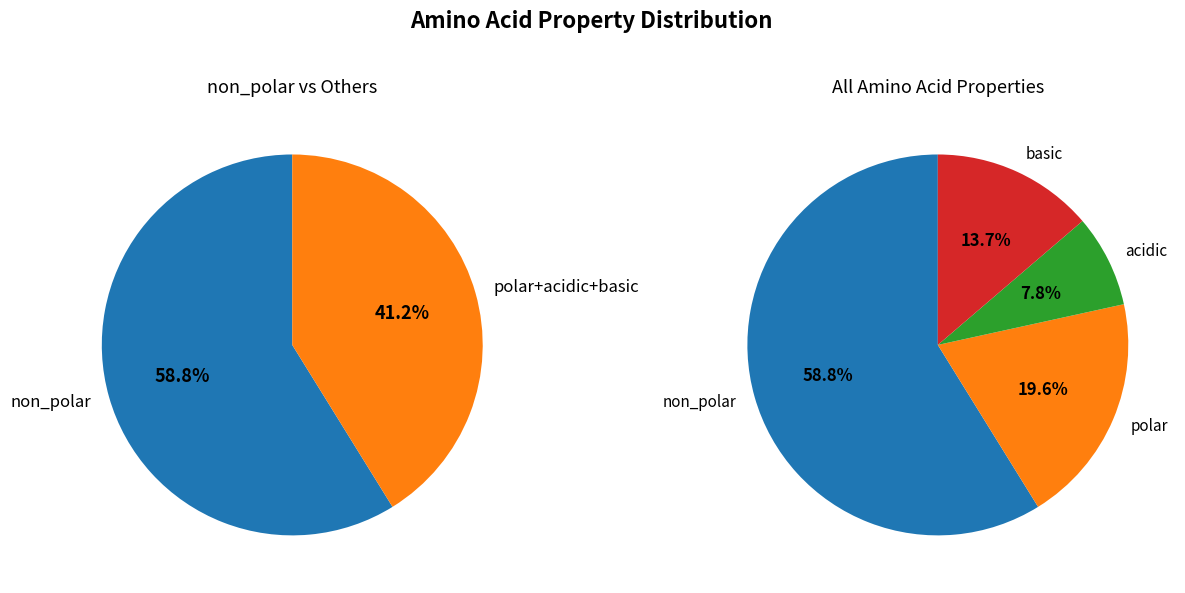

Is it true that polar is 20% of the pie?

True